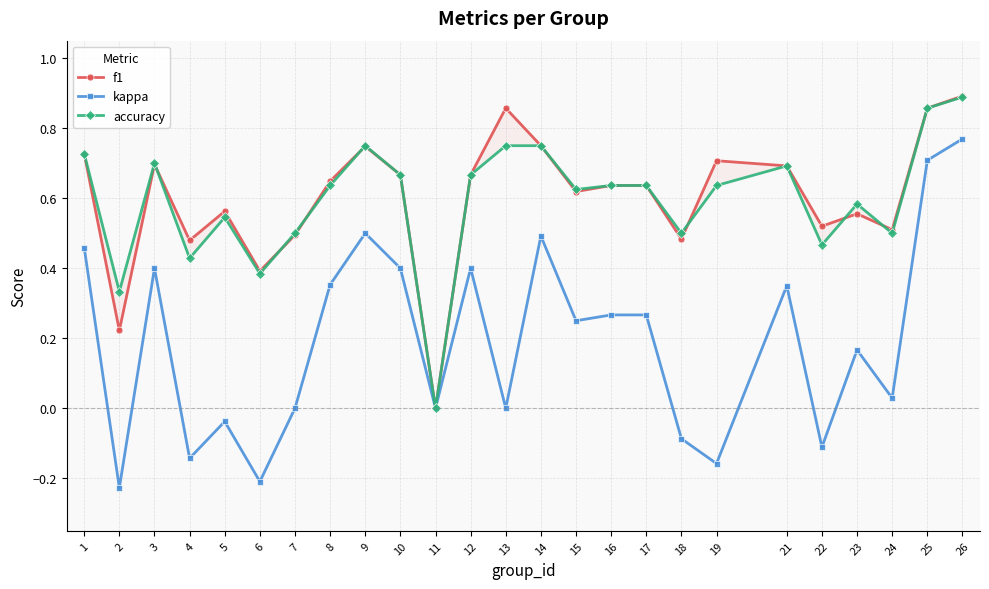

Reading left to right, extract all data points from this chart.

f1: 1=0.7	2=0.2	3=0.7	4=0.5	5=0.6	6=0.4	7=0.5	8=0.6	9=0.7	10=0.7	11=0.0	12=0.7	13=0.9	14=0.8	15=0.6	16=0.6	17=0.6	18=0.5	19=0.7	21=0.7	22=0.5	23=0.6	24=0.5	25=0.9	26=0.9
kappa: 1=0.5	2=-0.2	3=0.4	4=-0.1	5=-0.0	6=-0.2	7=0.0	8=0.4	9=0.5	10=0.4	11=0.0	12=0.4	13=0.0	14=0.5	15=0.2	16=0.3	17=0.3	18=-0.1	19=-0.2	21=0.4	22=-0.1	23=0.2	24=0.0	25=0.7	26=0.8
accuracy: 1=0.7	2=0.3	3=0.7	4=0.4	5=0.5	6=0.4	7=0.5	8=0.6	9=0.8	10=0.7	11=0.0	12=0.7	13=0.8	14=0.8	15=0.6	16=0.6	17=0.6	18=0.5	19=0.6	21=0.7	22=0.5	23=0.6	24=0.5	25=0.9	26=0.9